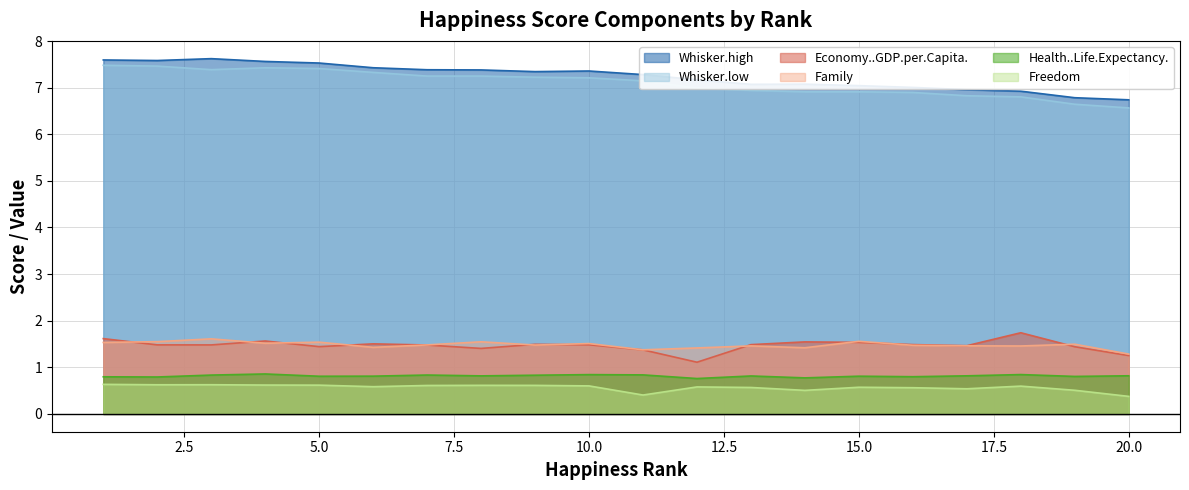

Which has a higher value, 12 or 14?

12